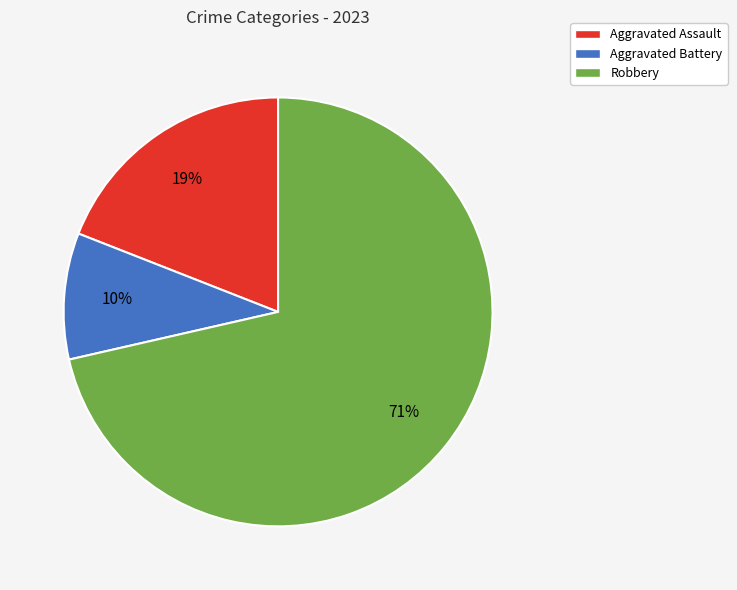

How many segments does this pie chart have?

3